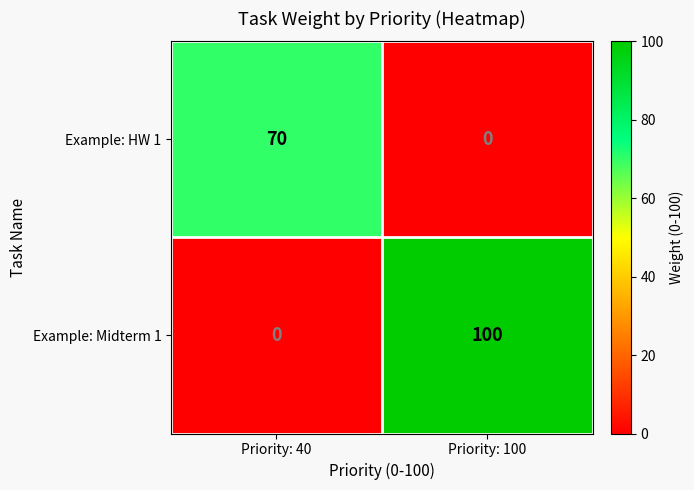

What is the difference between the maximum and minimum values in the Example: Midterm 1 series?

100